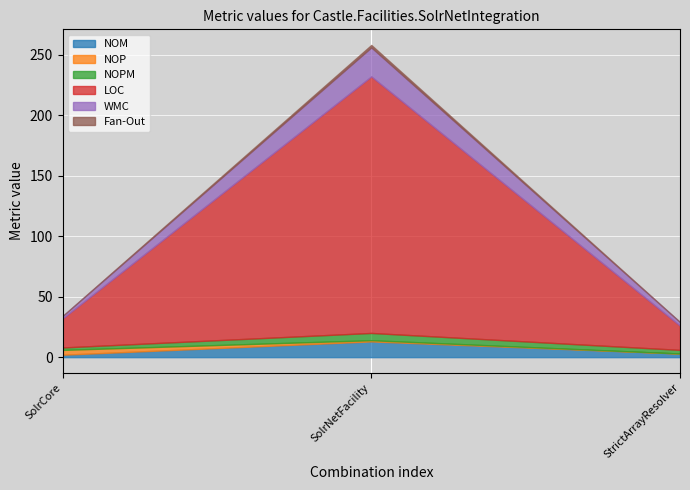

Rank the categories by NOP value from lowest to highest.

StrictArrayResolver, SolrNetFacility, SolrCore